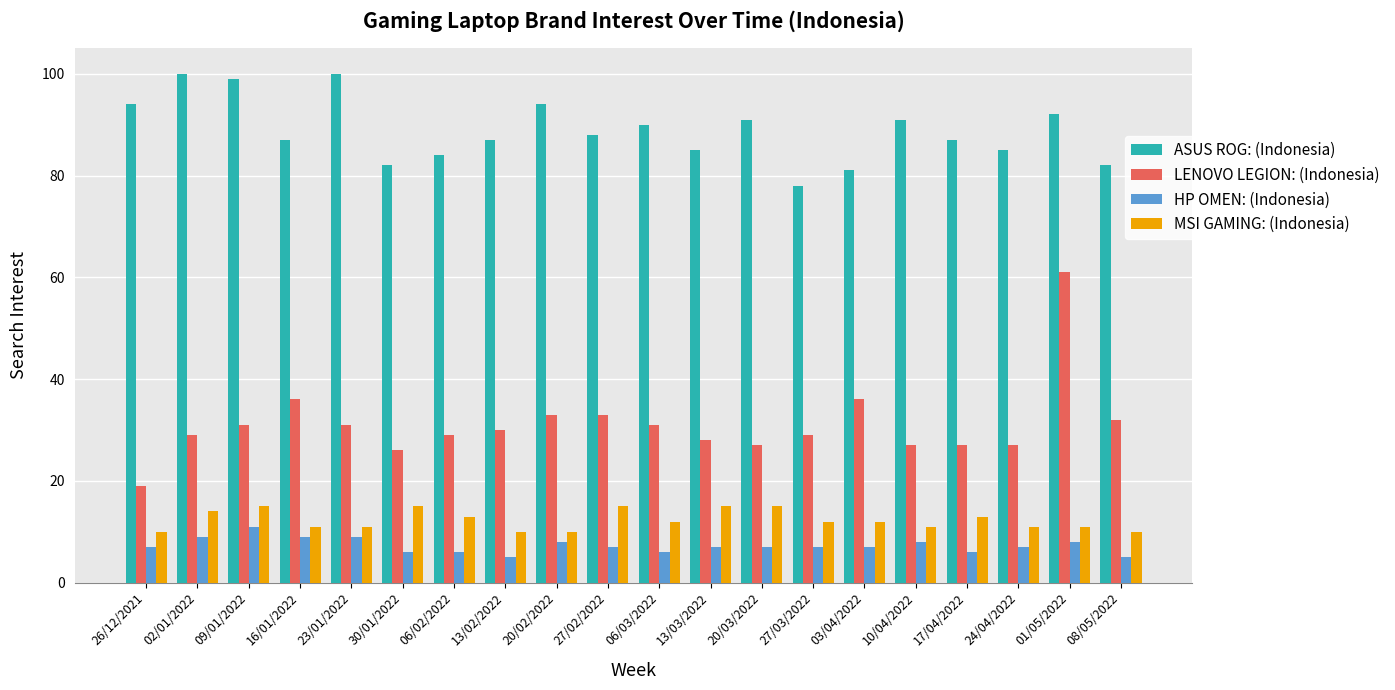

At which category is the sum across all series the highest?

01/05/2022